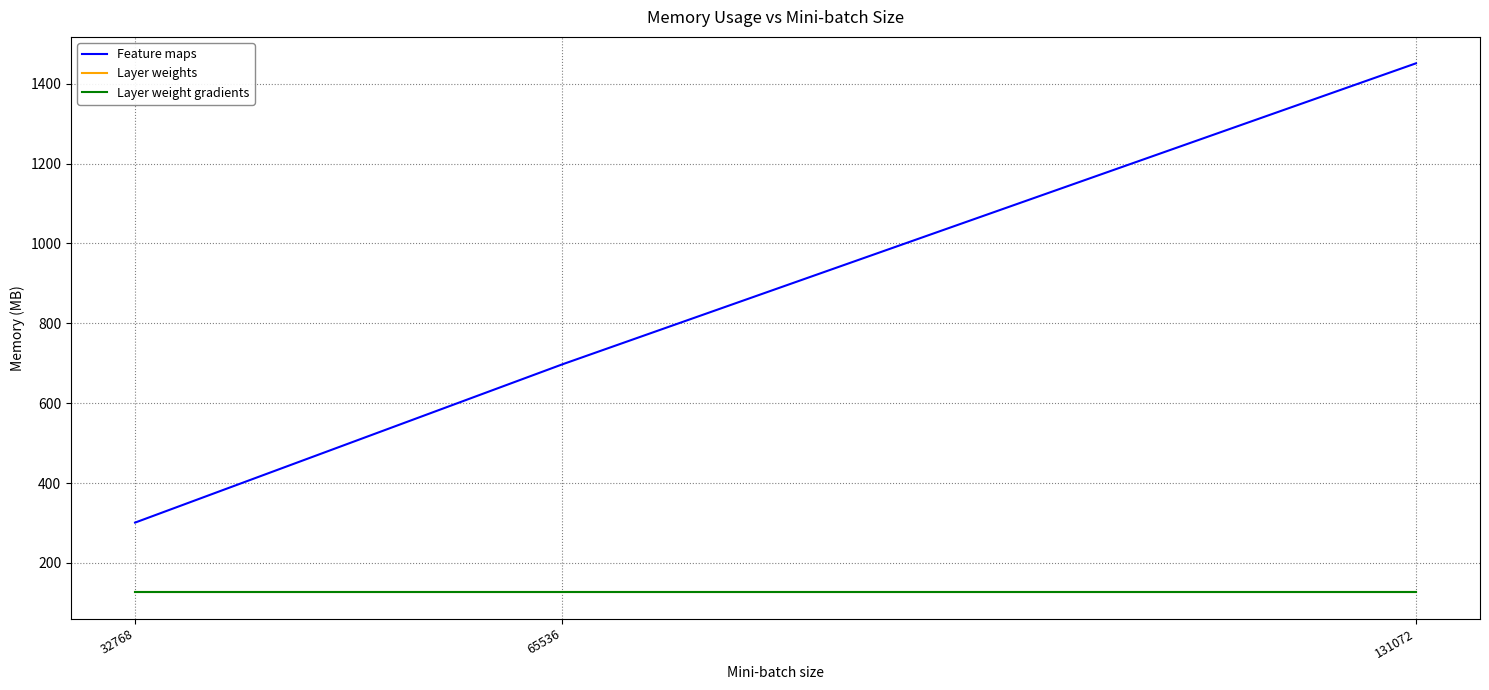

Read the Layer weights value at 32768.

127